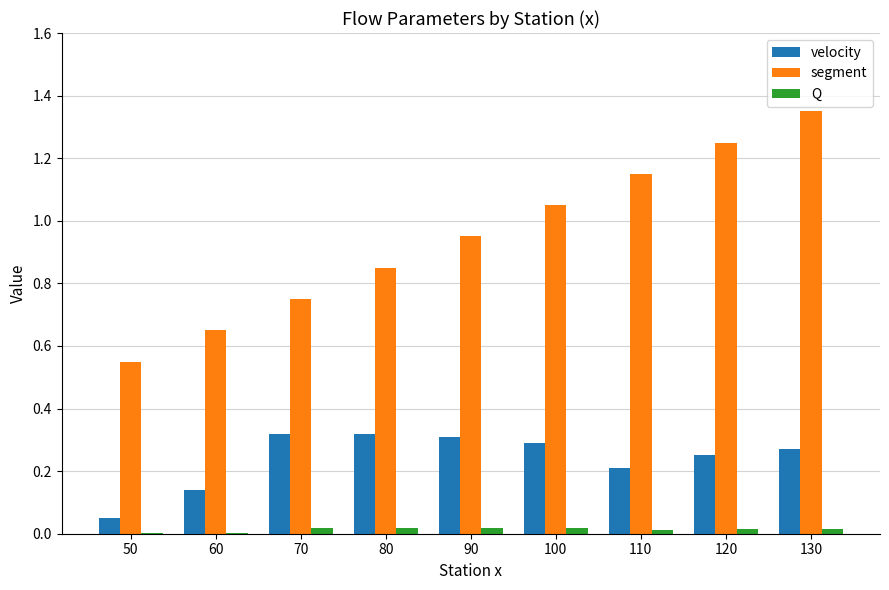

Which label corresponds to the largest value in the chart?

130